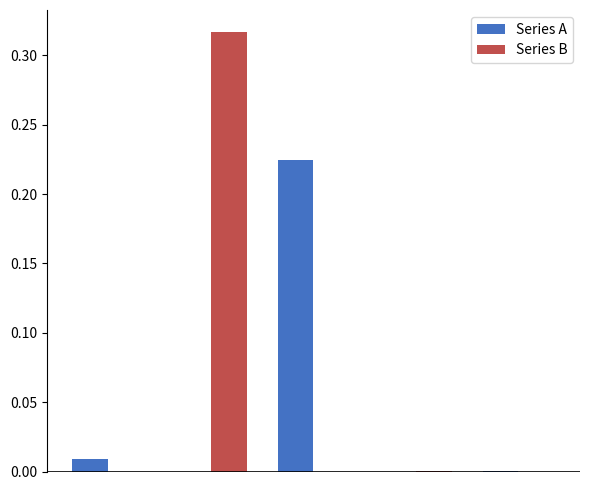

Which series has the largest total across all categories?

Series B